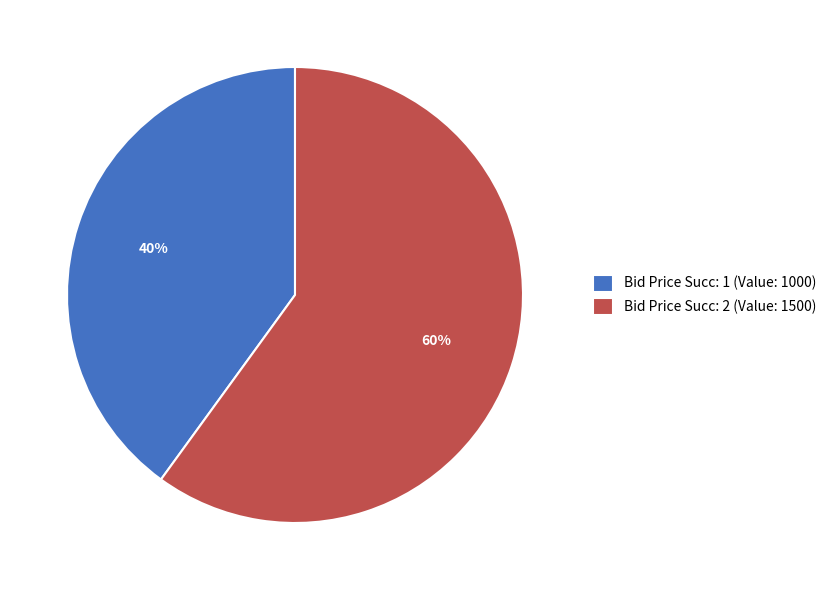

Which category has the smallest portion of the pie?

Bid Price Succ: 1 (Value: 1000)